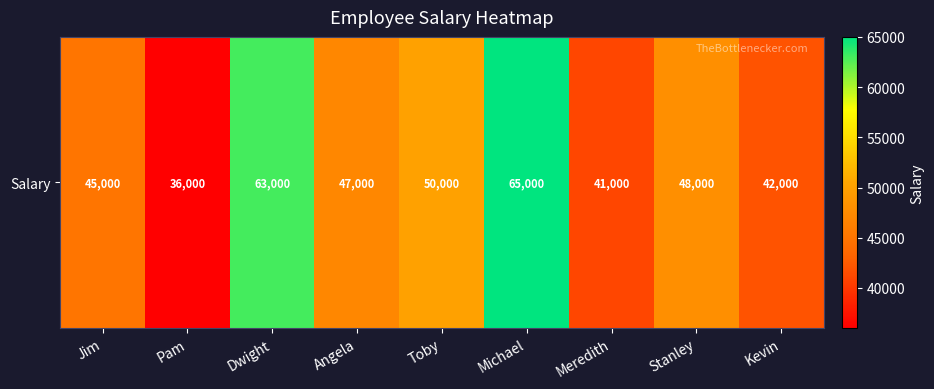

Reading left to right, what are all the values shown in this chart?

Jim=45000	Pam=36000	Dwight=63000	Angela=47000	Toby=50000	Michael=65000	Meredith=41000	Stanley=48000	Kevin=42000